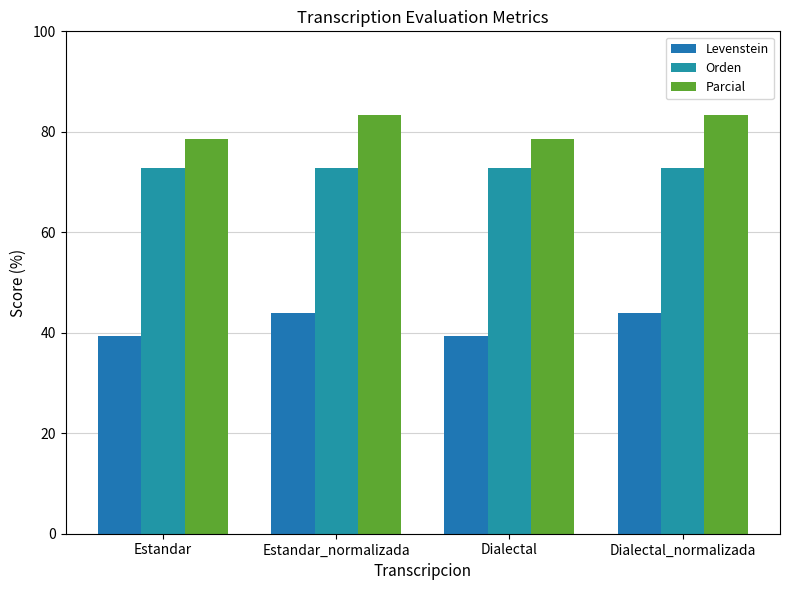

Which label corresponds to the smallest value in the chart?

Estandar